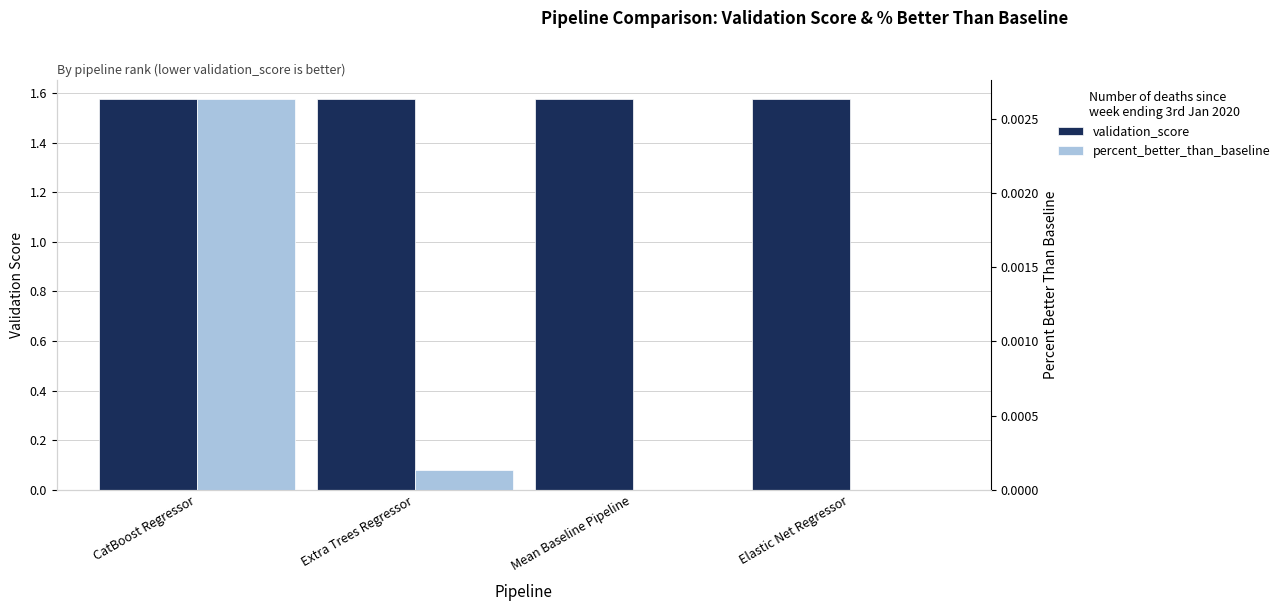

Reading right to left, what are all the values shown in this chart?

validation_score: Elastic Net Regressor=1.6	Mean Baseline Pipeline=1.6	Extra Trees Regressor=1.6	CatBoost Regressor=1.6
percent_better_than_baseline: Elastic Net Regressor=0.0	Mean Baseline Pipeline=0.0	Extra Trees Regressor=0.0	CatBoost Regressor=0.0